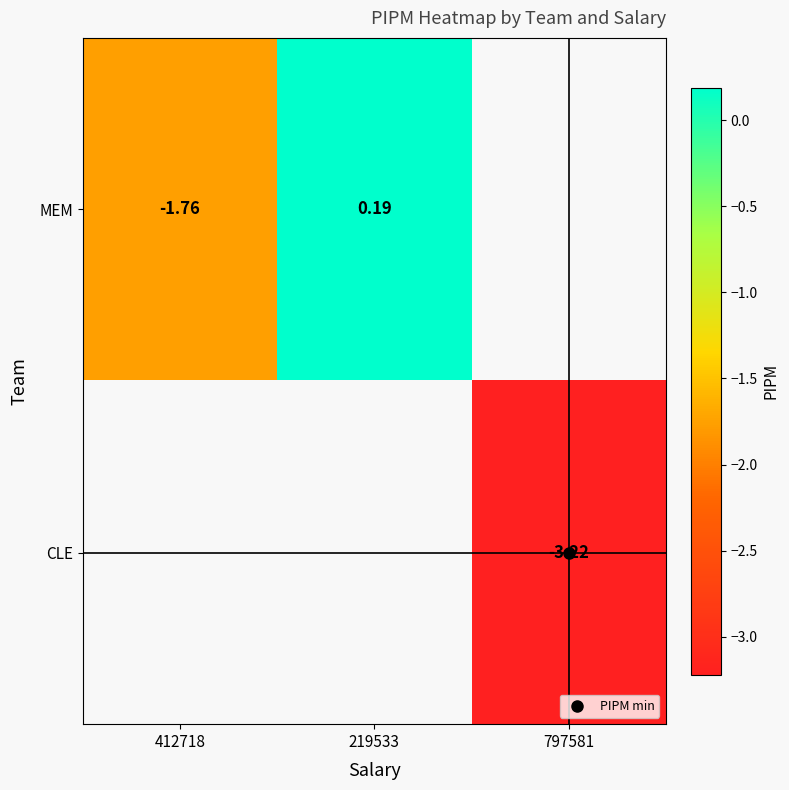

List the labels in order of MEM value, smallest first.

412718, 219533, 797581